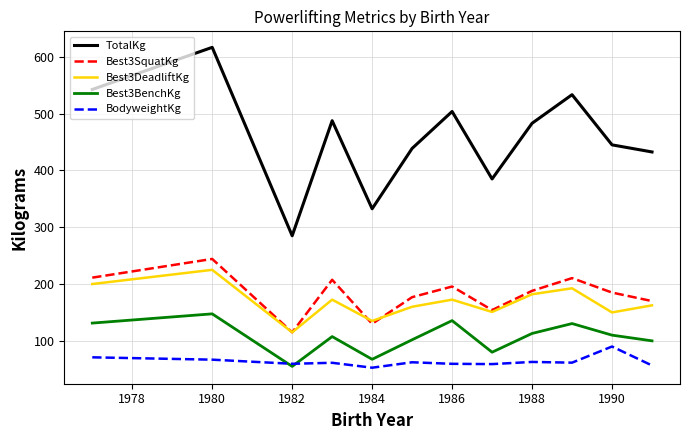

What are all the series names shown in the legend?

TotalKg, Best3SquatKg, Best3DeadliftKg, Best3BenchKg, BodyweightKg